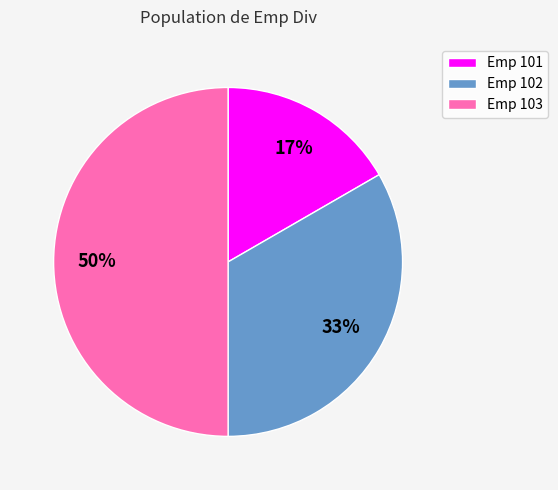

To the nearest percent, what is the difference between the largest and smallest slice percentages?

33%